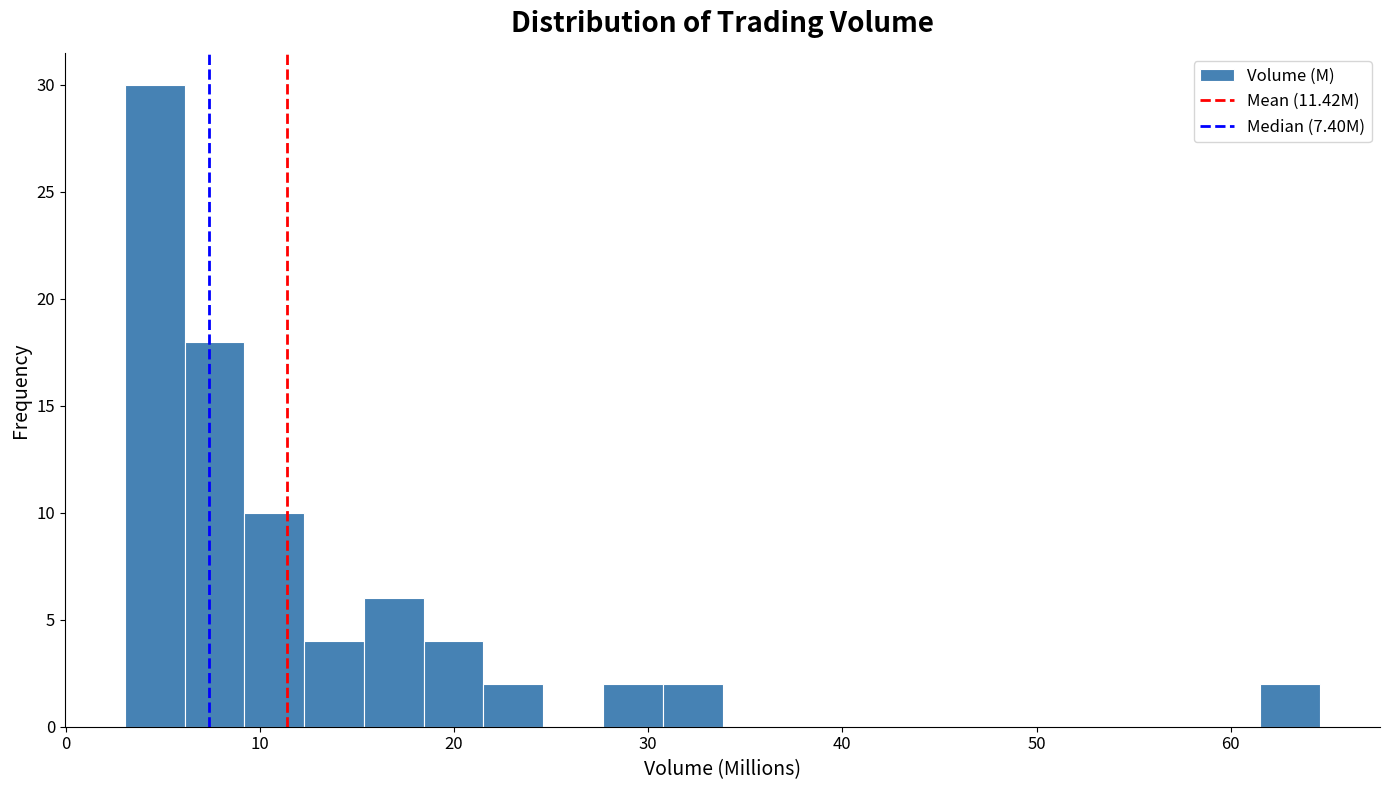

Around what value on the x-axis is the tallest bar? Give the approximate position of its centre, as read against the axis.

5